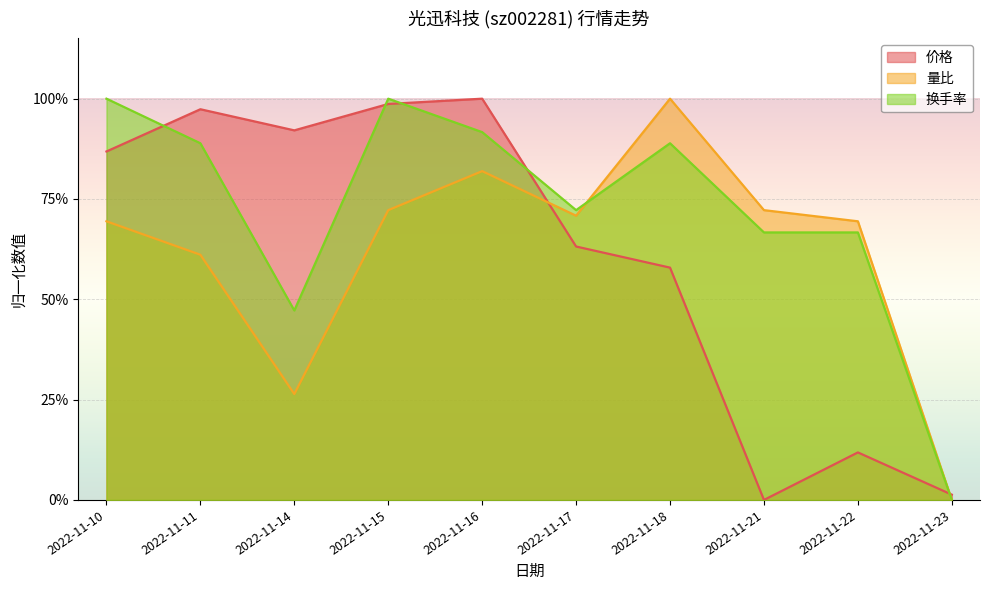

Where is 量比 nearest to the value 0?

2022-11-23